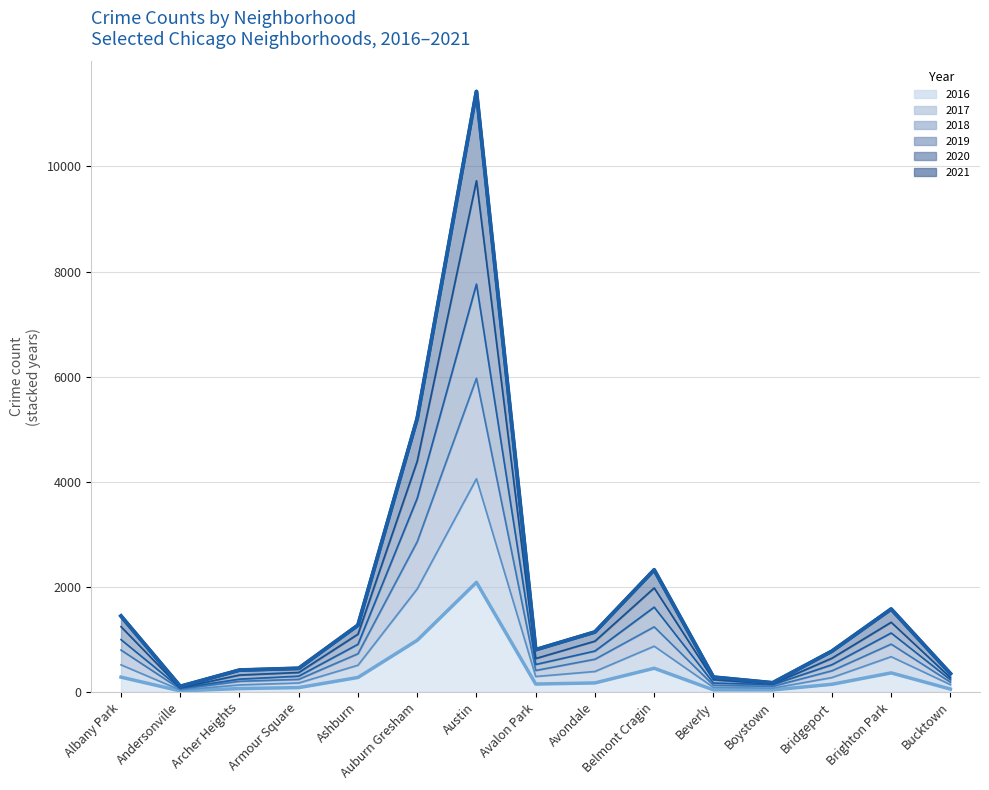

Is it true that the value at Auburn Gresham is 7093?

False